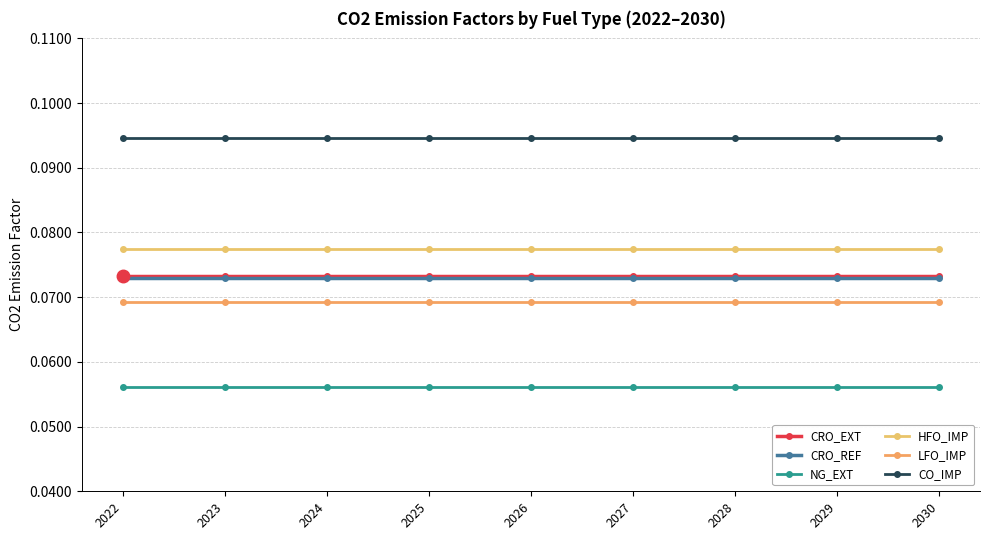

Reading left to right, what are all the values shown in this chart?

CRO_EXT: 0.1	0.1	0.1	0.1	0.1	0.1	0.1	0.1	0.1
CRO_REF: 0.1	0.1	0.1	0.1	0.1	0.1	0.1	0.1	0.1
NG_EXT: 0.1	0.1	0.1	0.1	0.1	0.1	0.1	0.1	0.1
HFO_IMP: 0.1	0.1	0.1	0.1	0.1	0.1	0.1	0.1	0.1
LFO_IMP: 0.1	0.1	0.1	0.1	0.1	0.1	0.1	0.1	0.1
CO_IMP: 0.1	0.1	0.1	0.1	0.1	0.1	0.1	0.1	0.1